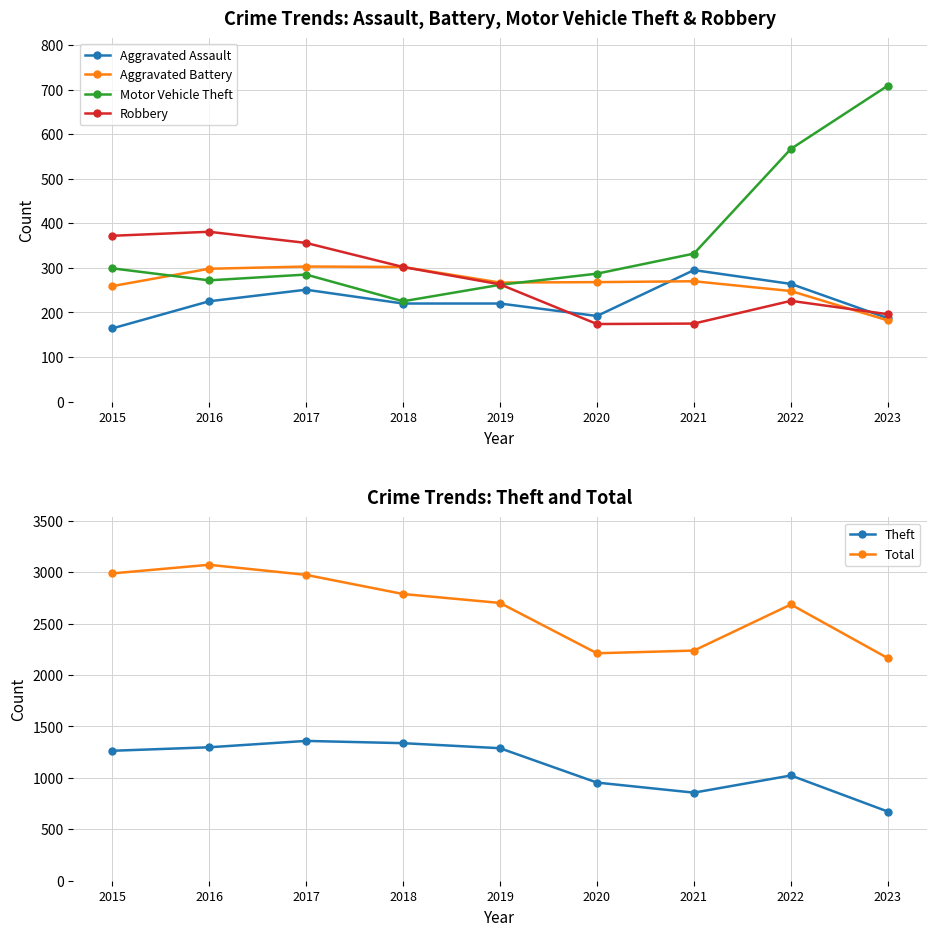

What is the sum of all Theft values?

10049